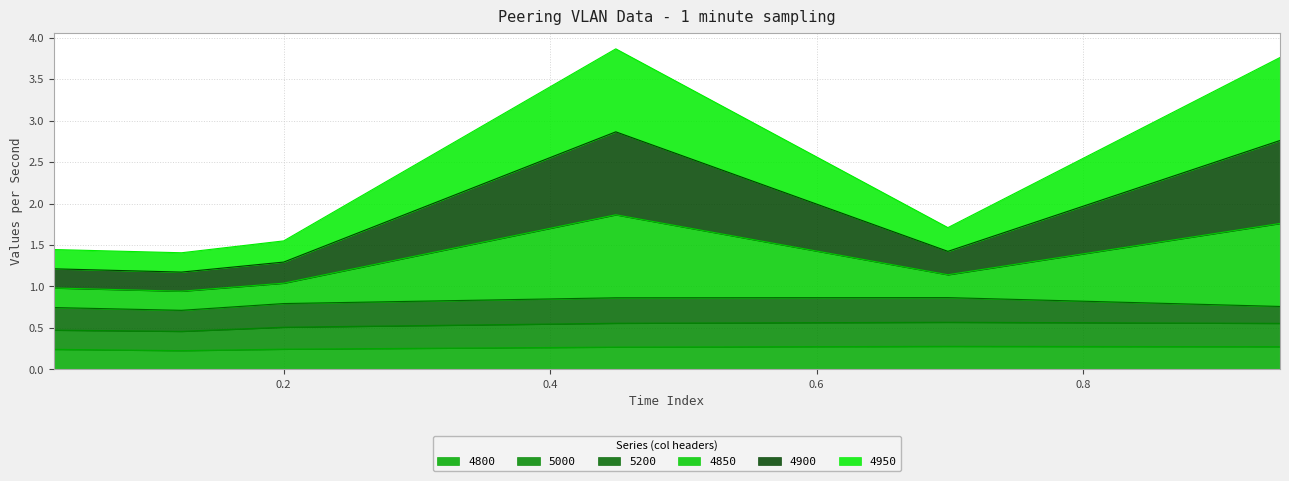

How many interior local peaks does the 4900 series have?

1